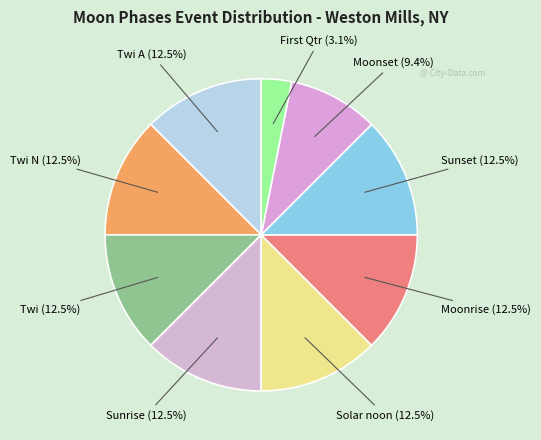

How many slices are in this pie chart?

9